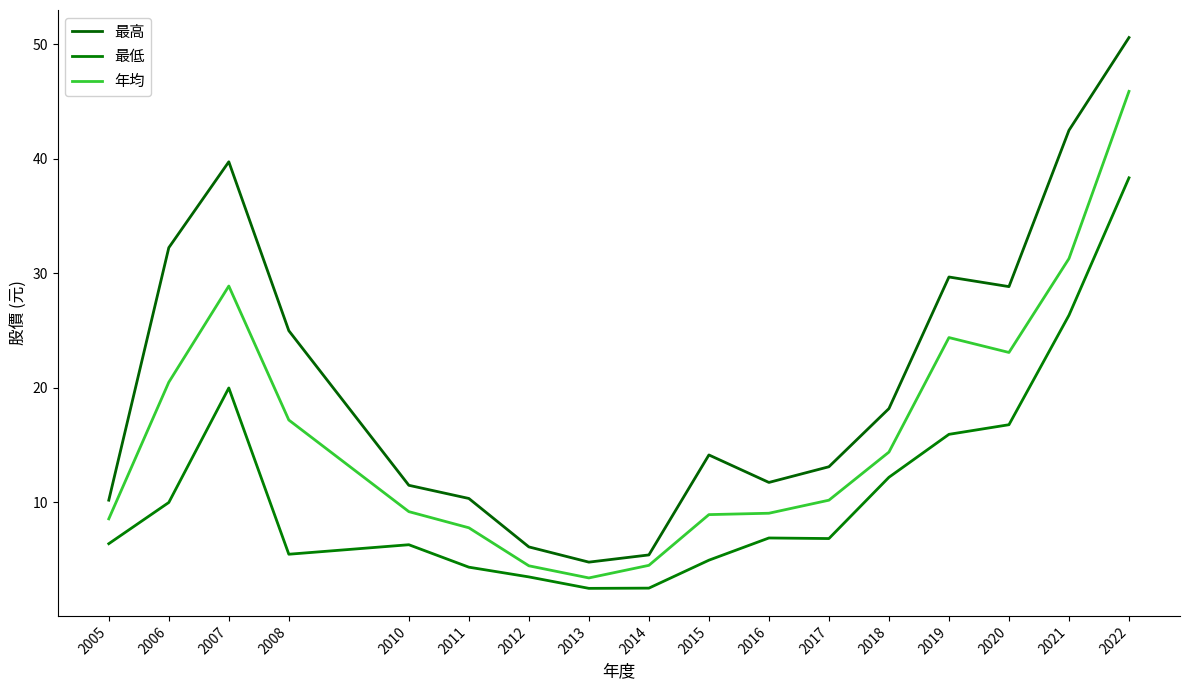

At which label is 最低 closest to 20?

2007